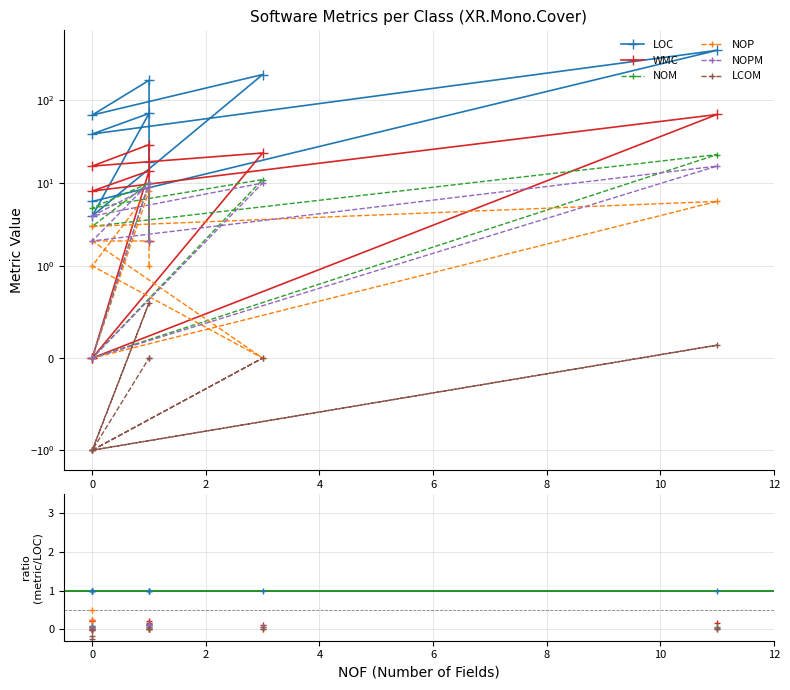

What is the difference between the second highest and minimum values in the WMC series?

29.0